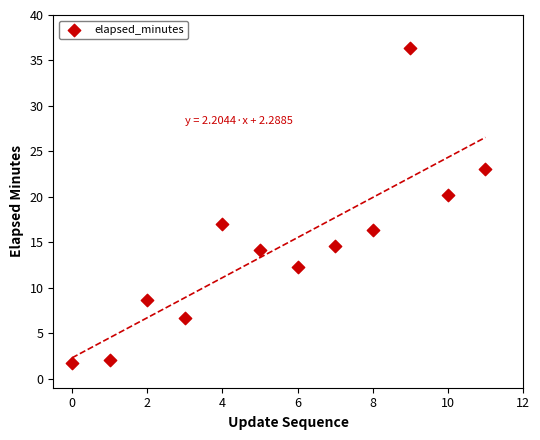

What is the range of Y values (max minus min)?

34.6